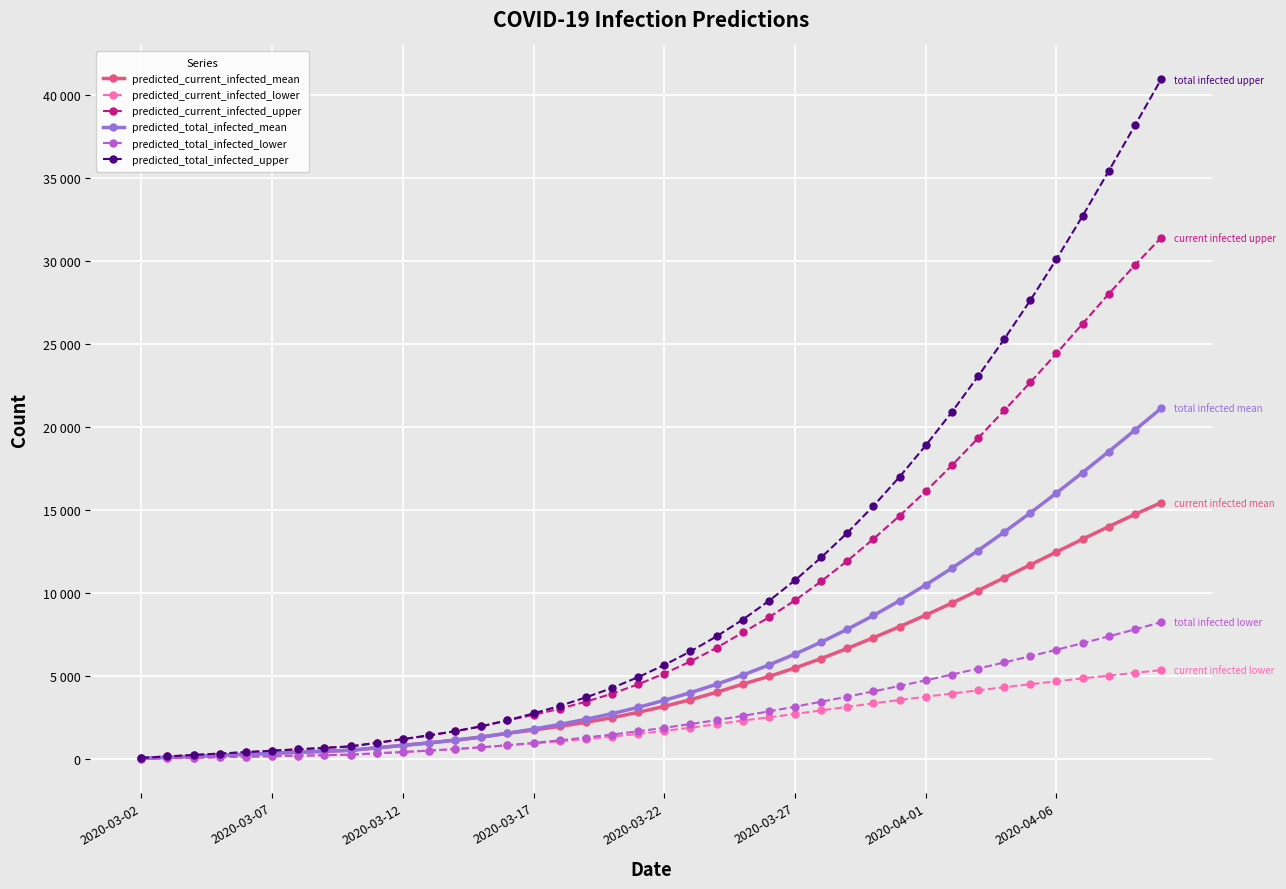

How many data points in predicted_total_infected_upper are less than 5675?

20